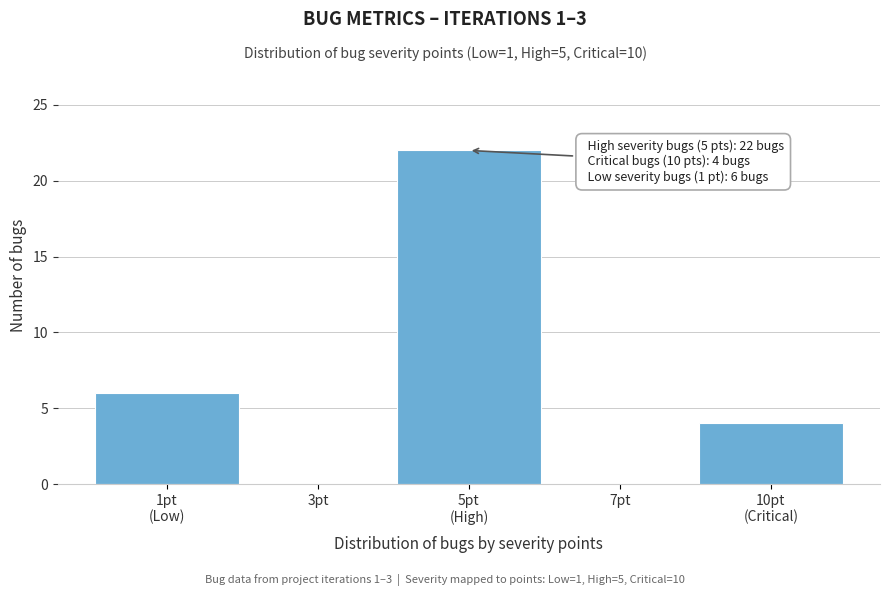

What is the greatest value displayed?

22